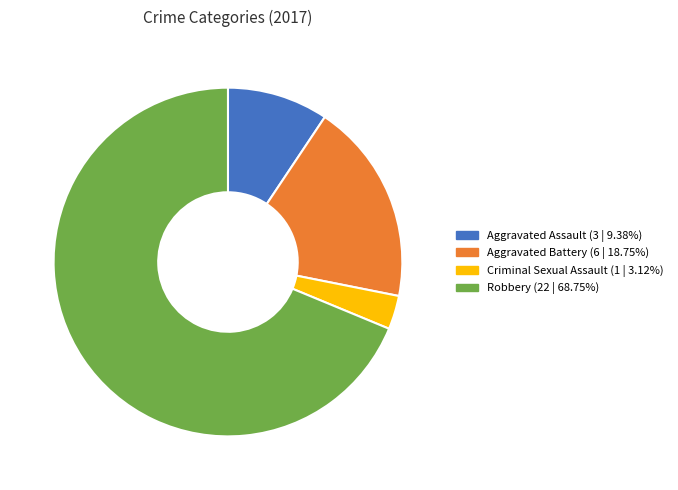

Is there any slice that represents more than half of the pie?

Yes